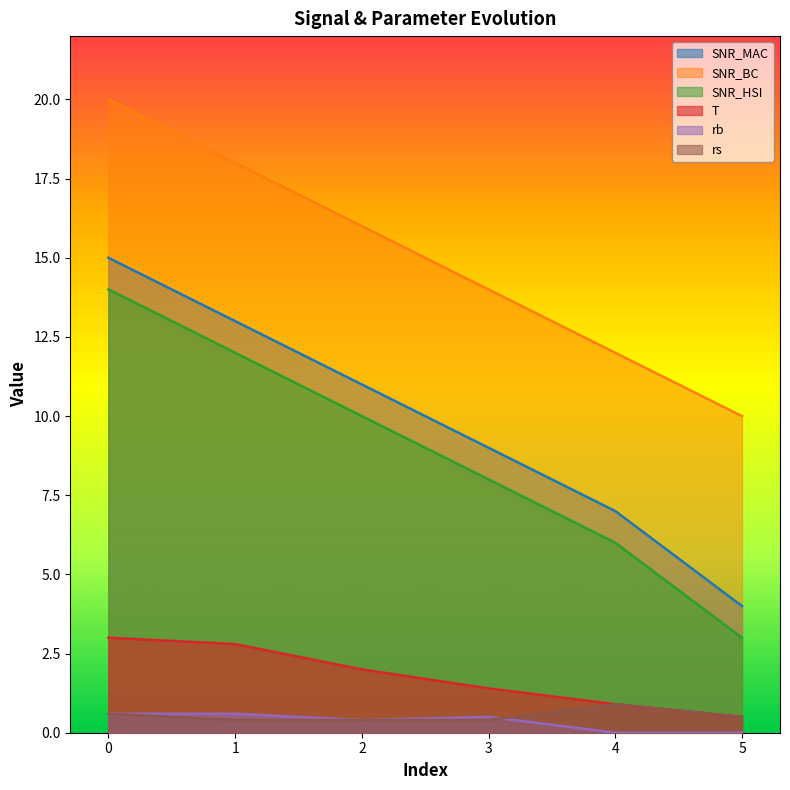

What is the value of the SNR_BC point at the 1st from the left?

20.0